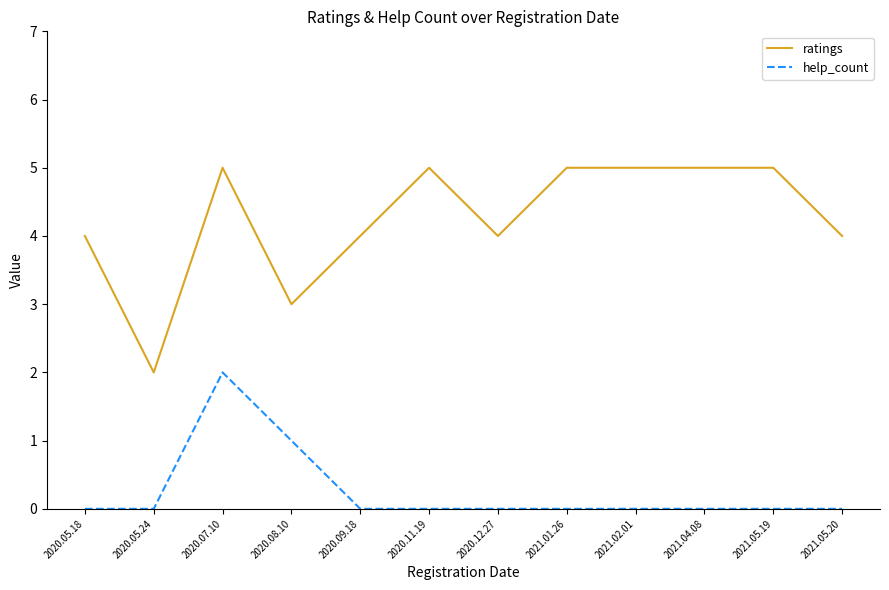

What is the approximate value of ratings at 2020.11.19?

5